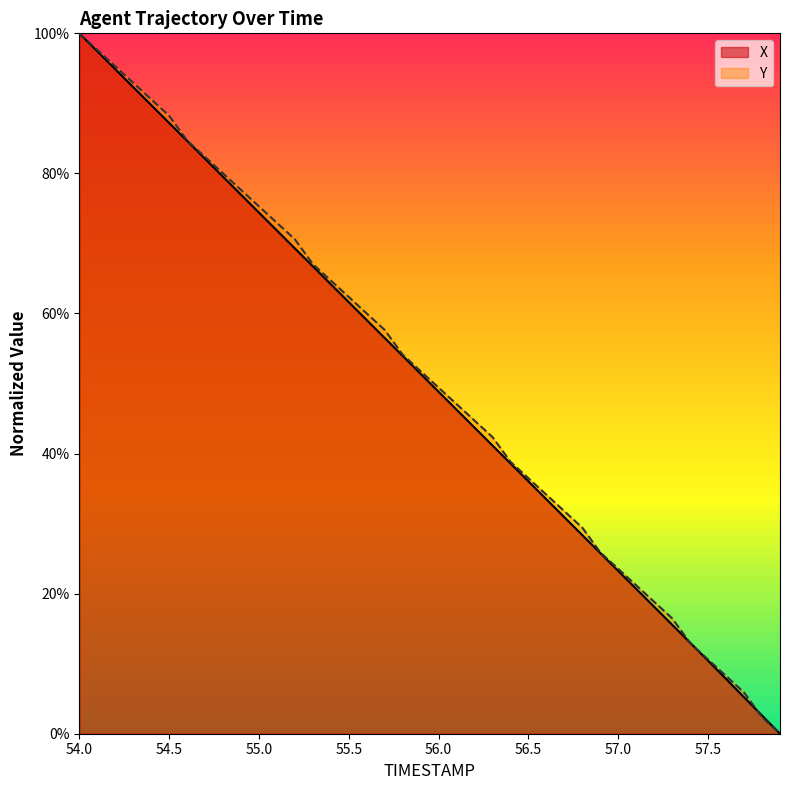

True or false: Y has a value of 49.4 at 56.0.

True